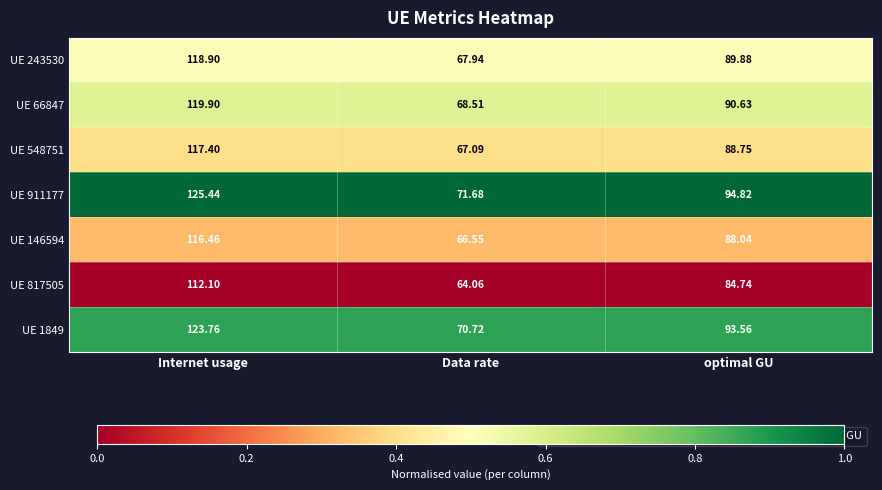

Count the number of data series in this chart.

7